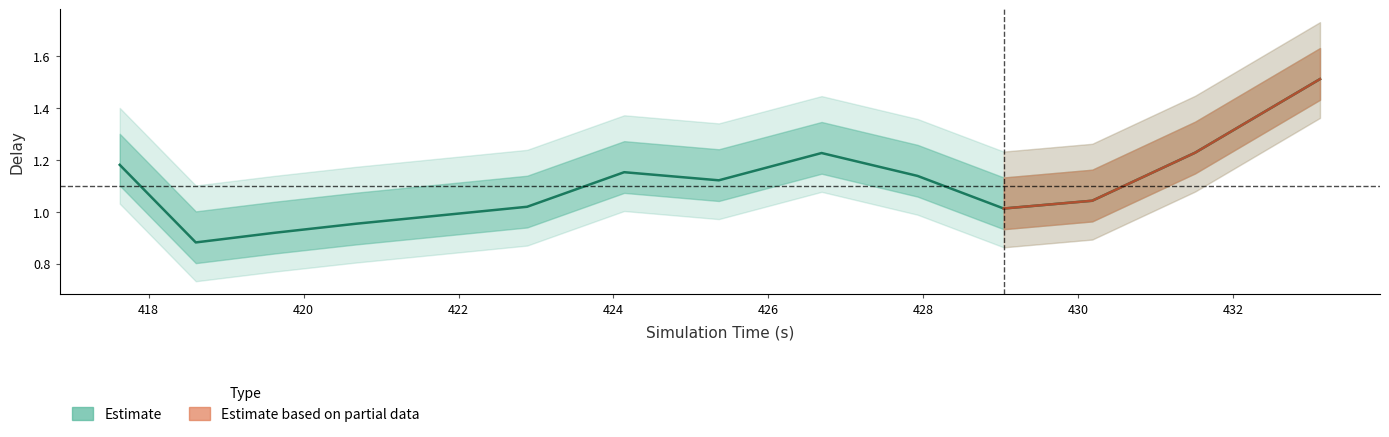

What is the greatest value displayed?

1.5